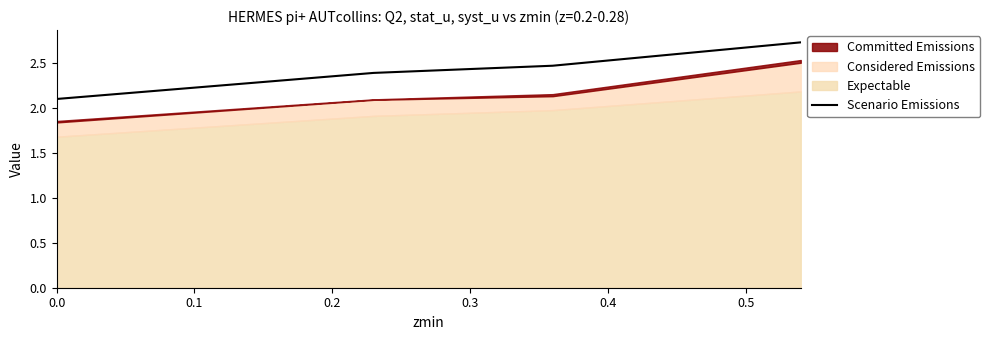

True or false: there are more than 0 points higher than both neighbors.

False